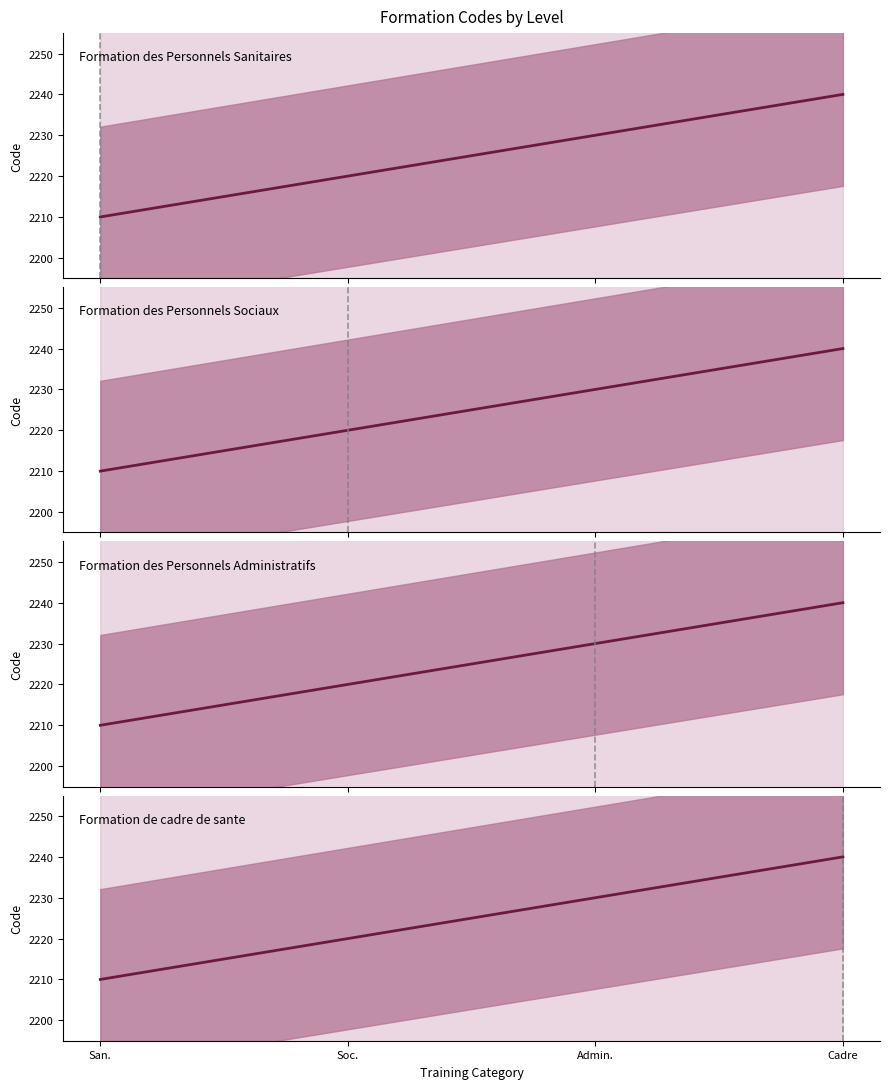

How many data points does each series have?

4